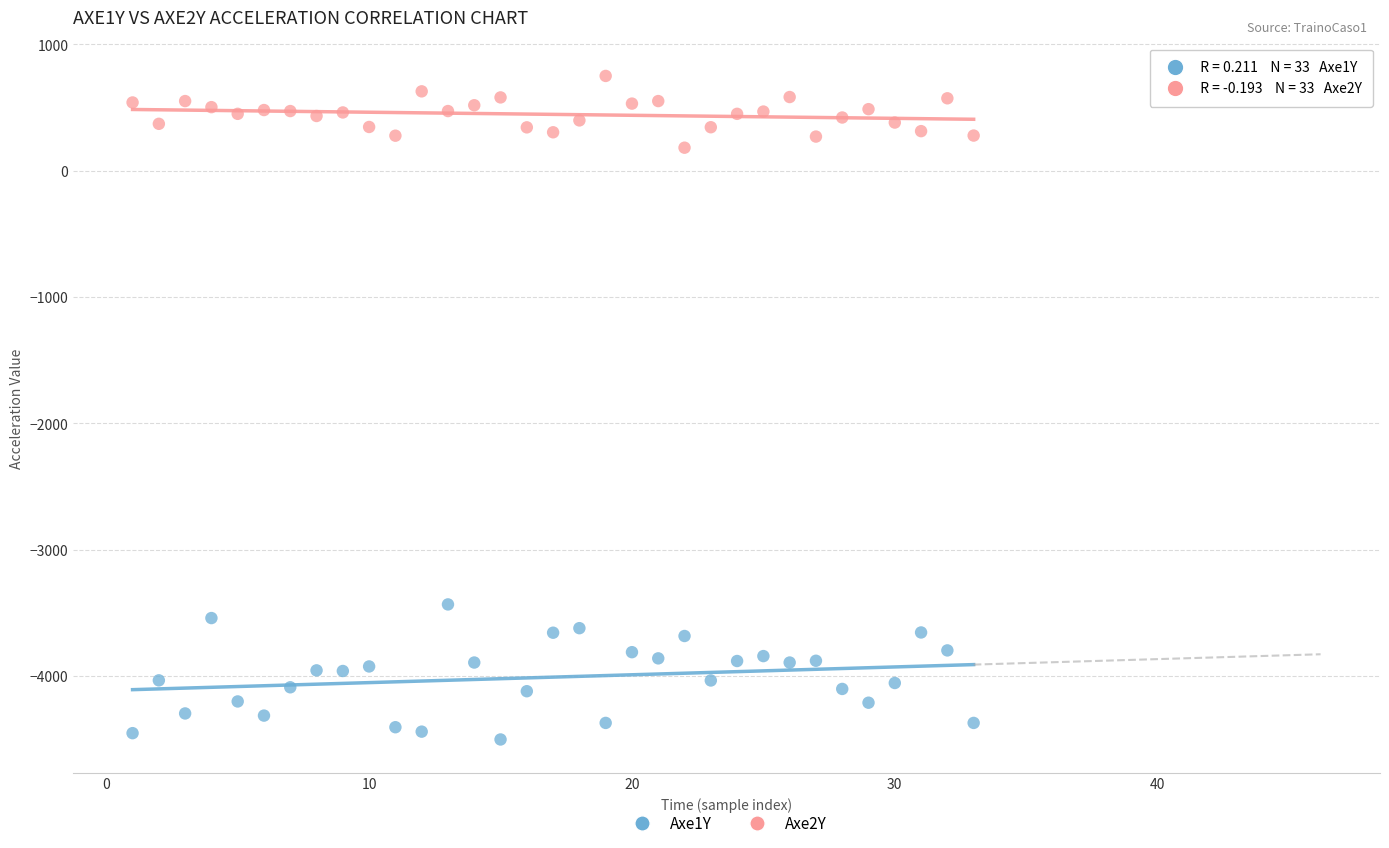

Which series contains the highest Y value?

Axe2Y